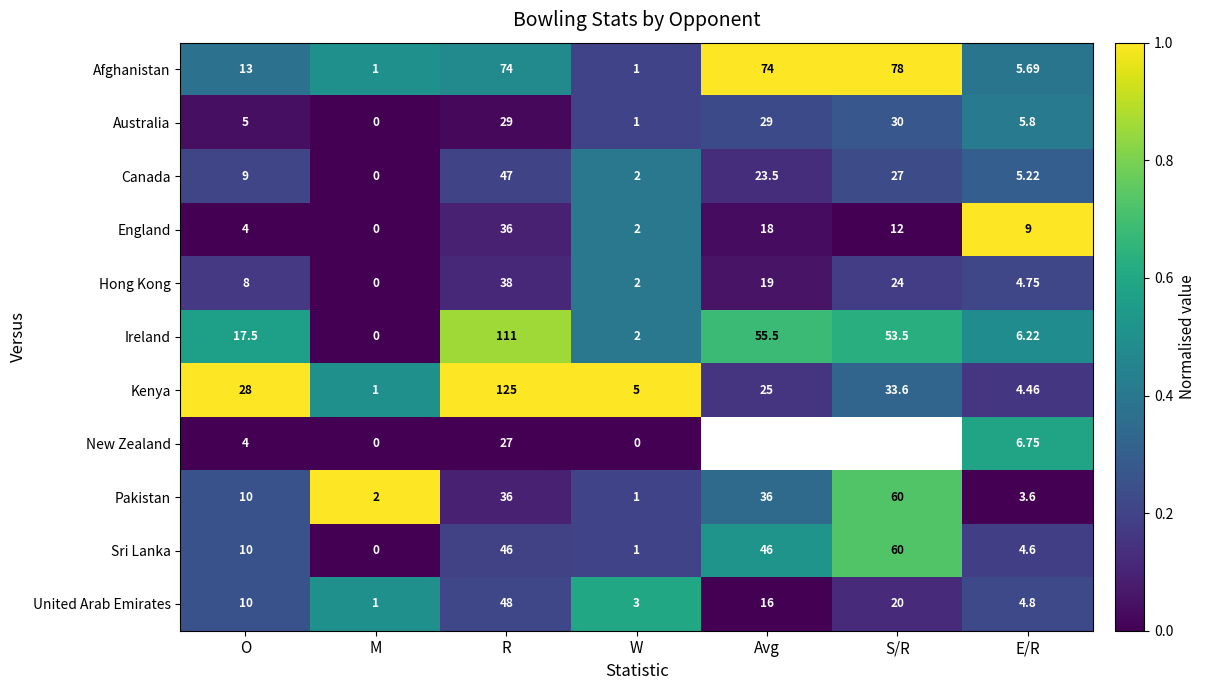

How many data points in Ireland are less than 17?

3